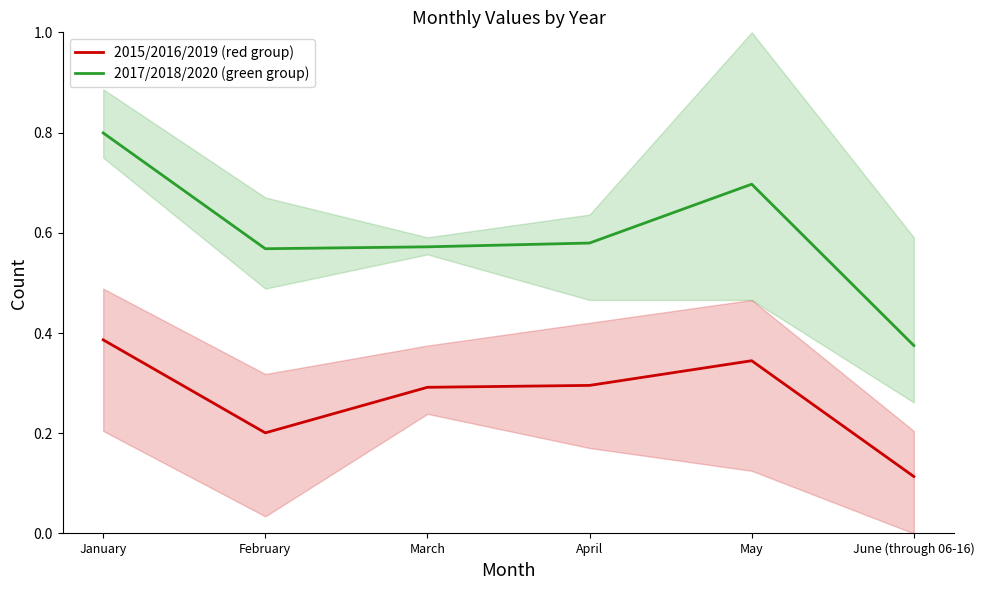

Reading left to right, list all the values displayed in this chart.

2015/2016/2019 (red group): January=0.4	February=0.2	March=0.3	April=0.3	May=0.3	June (through 06-16)=0.1
2017/2018/2020 (green group): January=0.8	February=0.6	March=0.6	April=0.6	May=0.7	June (through 06-16)=0.4